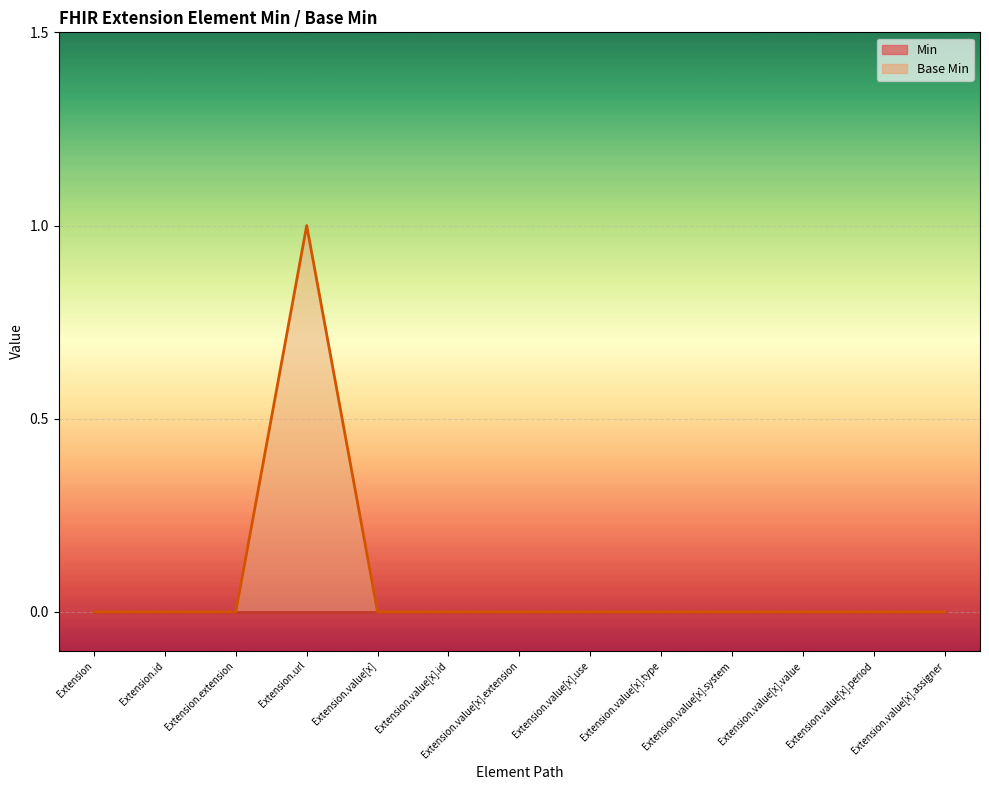

At which category does the chart reach its minimum across all series?

Extension